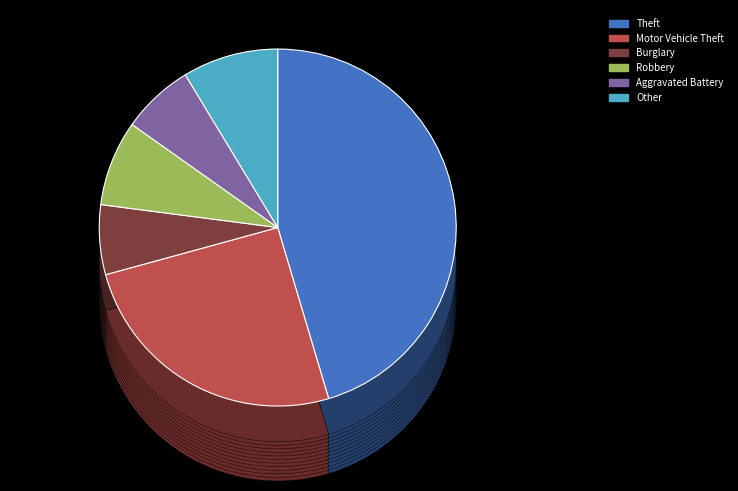

Is Burglary the majority of the pie?

No